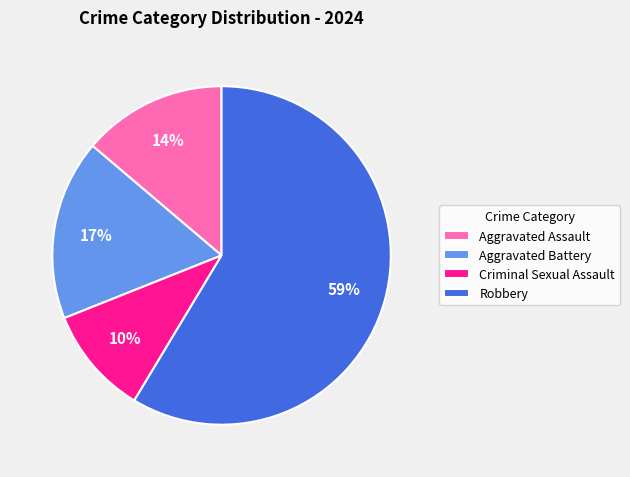

Which slice is the smallest?

Criminal Sexual Assault